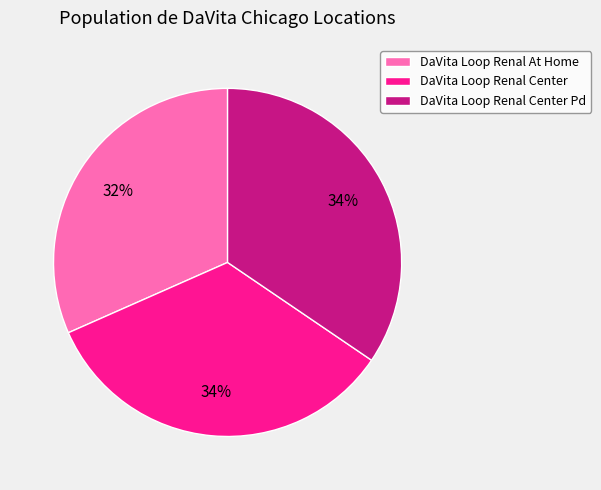

What is the ratio of the value at DaVita Loop Renal At Home to the value at DaVita Loop Renal Center?

0.9